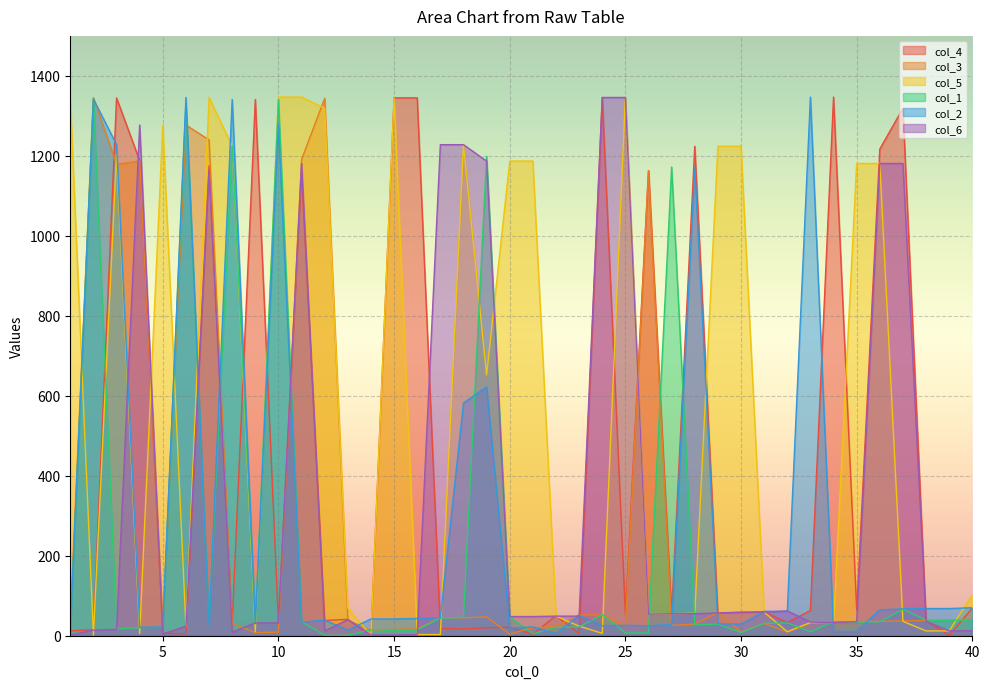

Which category has the highest value in the col_3 series?

2